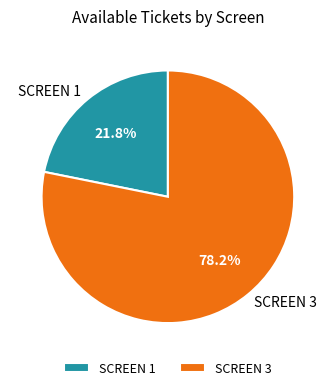

Combined, do SCREEN 3 and SCREEN 1 account for over 50%?

Yes